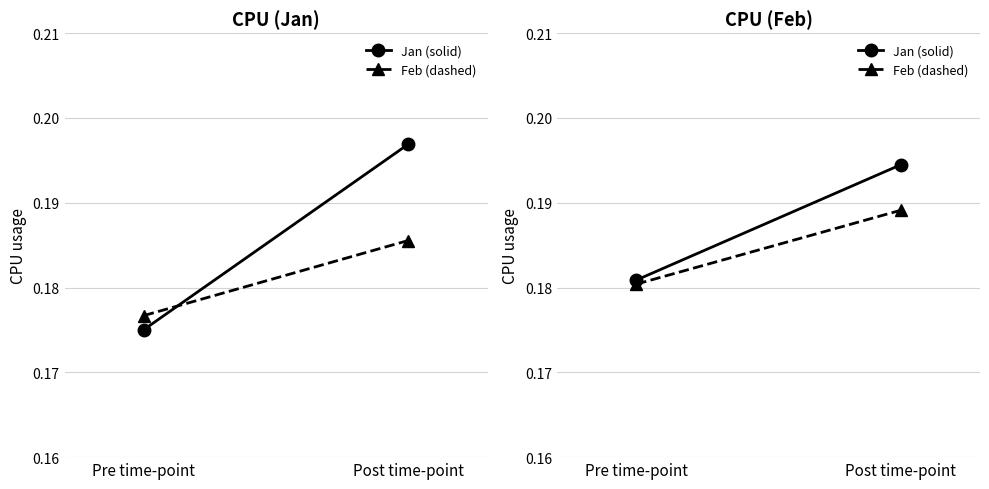

What is the total value across all series at Pre time-point?

0.4